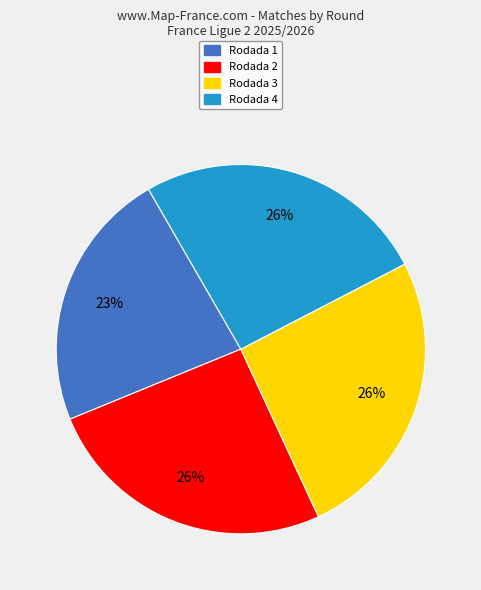

Do Rodada 3 and Rodada 2 together represent more than half of the pie?

Yes